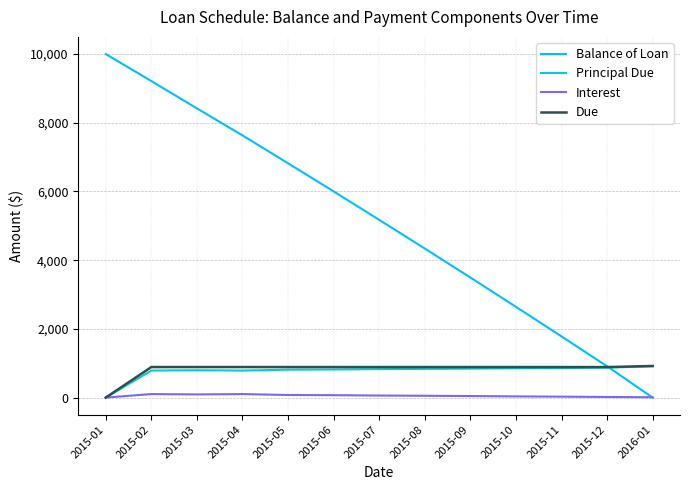

At how many categories does at least one series exceed 5405?

6